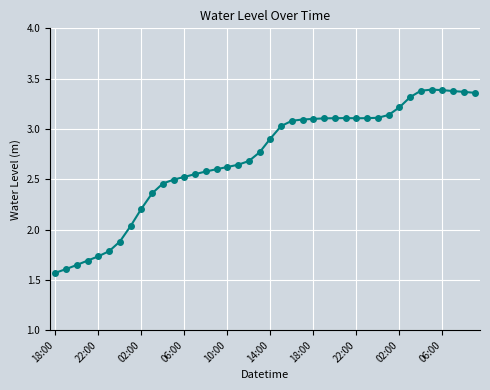

What is the value of the 33rd point from the left?

3.2